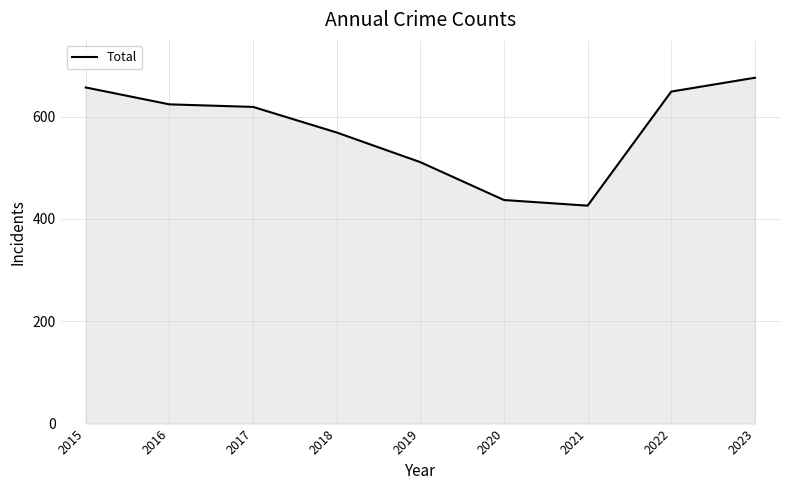

What is the difference between the second highest and second lowest values?

220